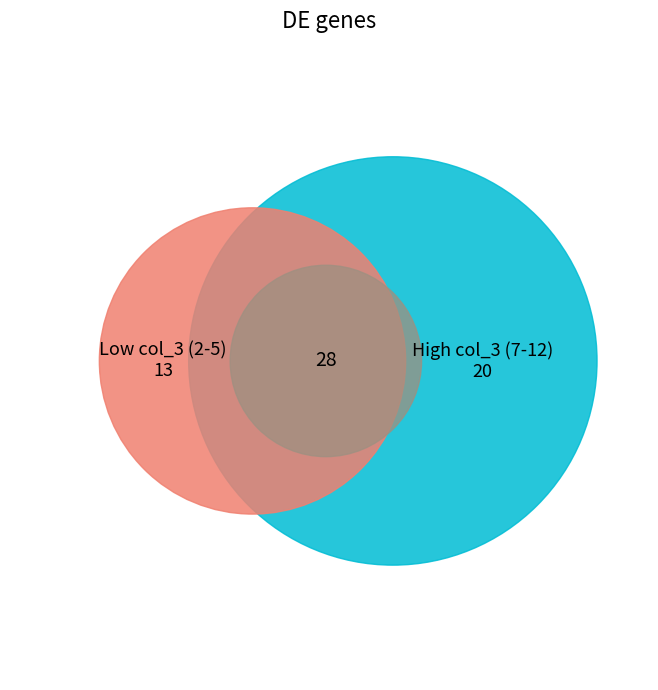

Is there a majority slice in this chart?

No